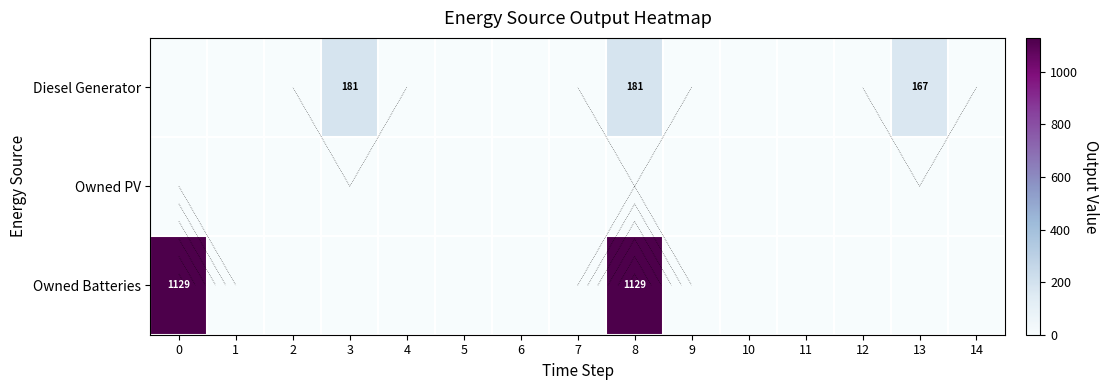

Rank the series by their maximum value, from lowest to highest.

Owned PV, Diesel Generator, Owned Batteries